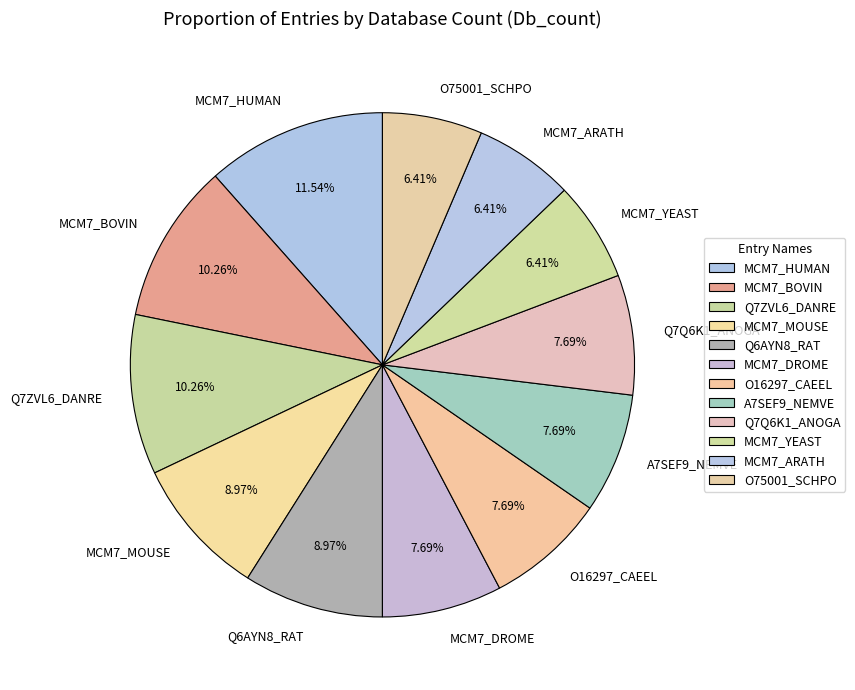

How much of the chart is everything except O75001_SCHPO?

93.6%